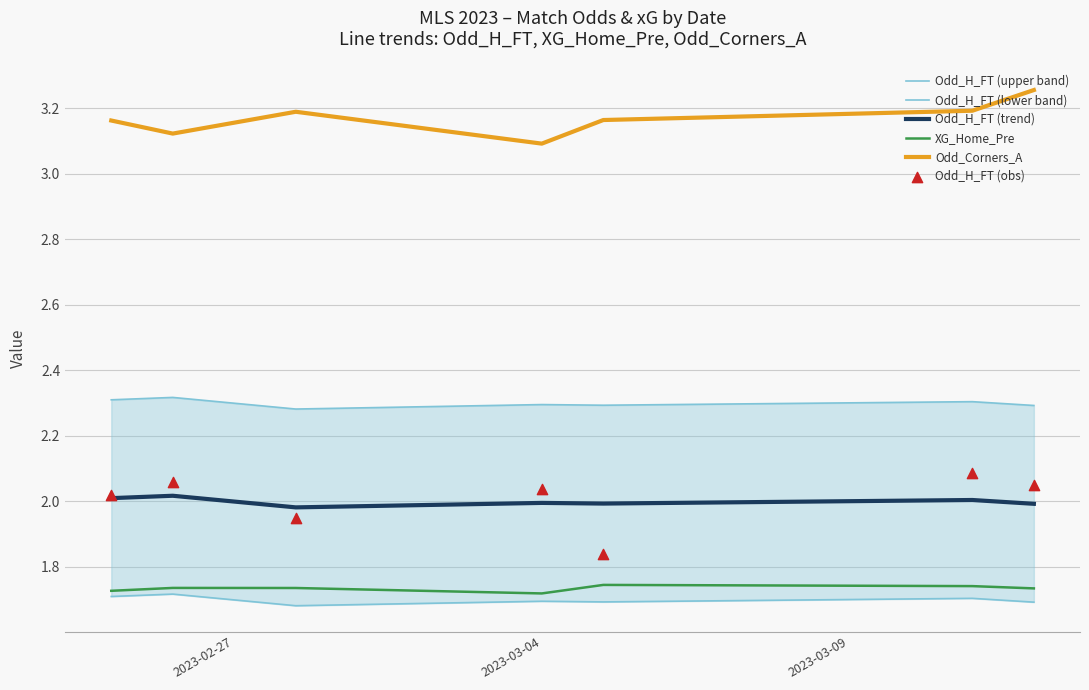

What are all the series names shown in the legend?

Odd_H_FT (upper band), Odd_H_FT (lower band), Odd_H_FT (trend), XG_Home_Pre, Odd_Corners_A, Odd_H_FT (obs)